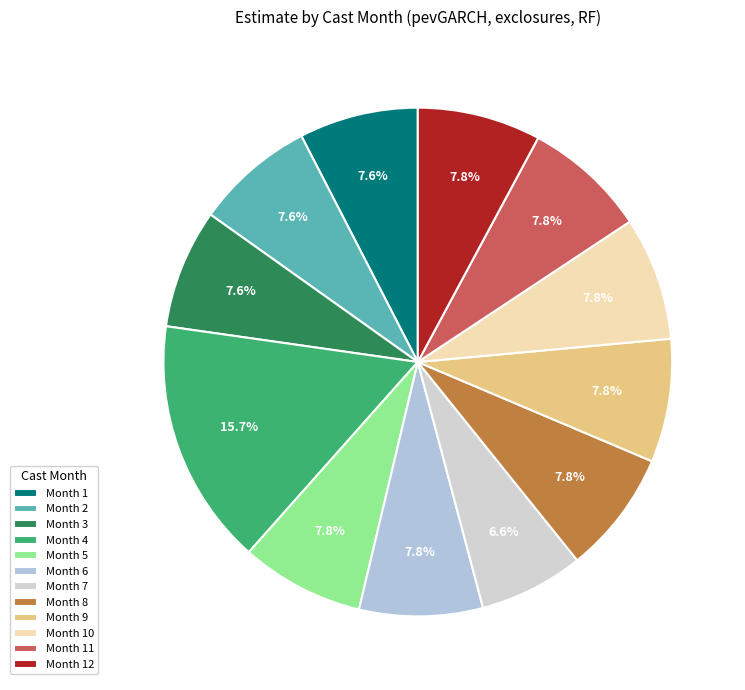

Which category has the smallest portion of the pie?

Month 7